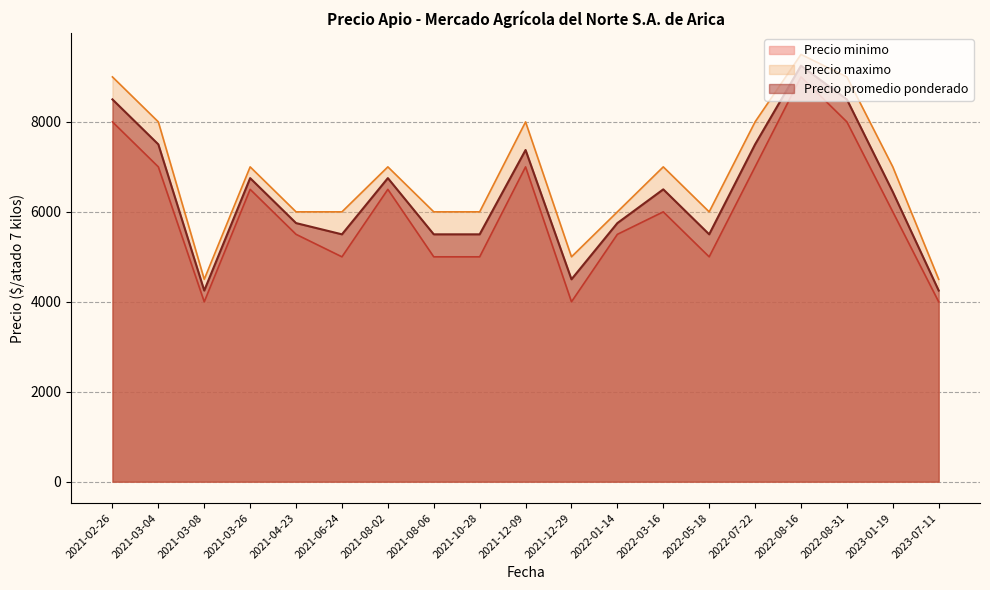

What is the minimum value for Precio minimo?

4000